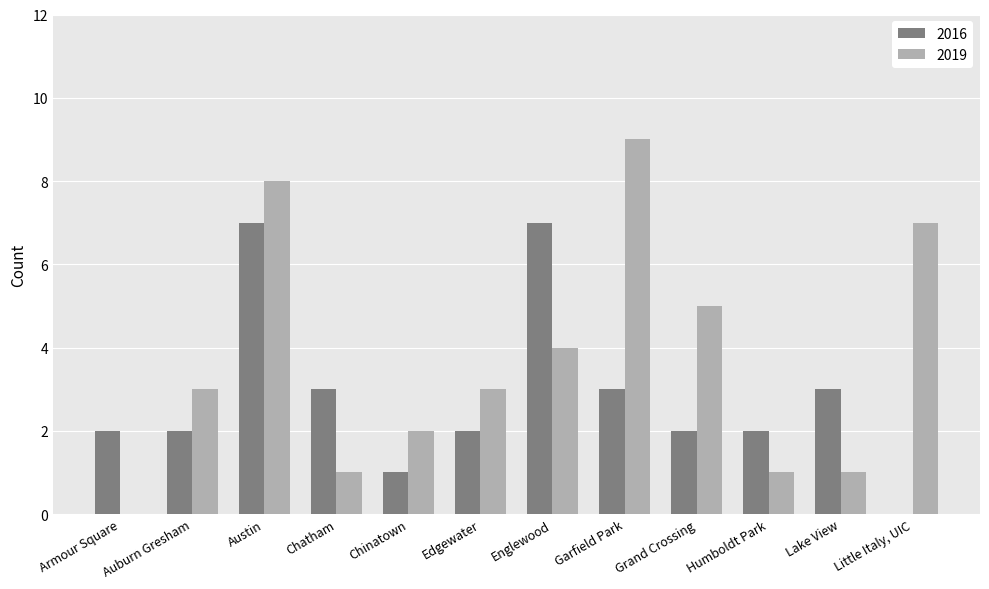

What is the spread (max minus min) of values at Austin?

1